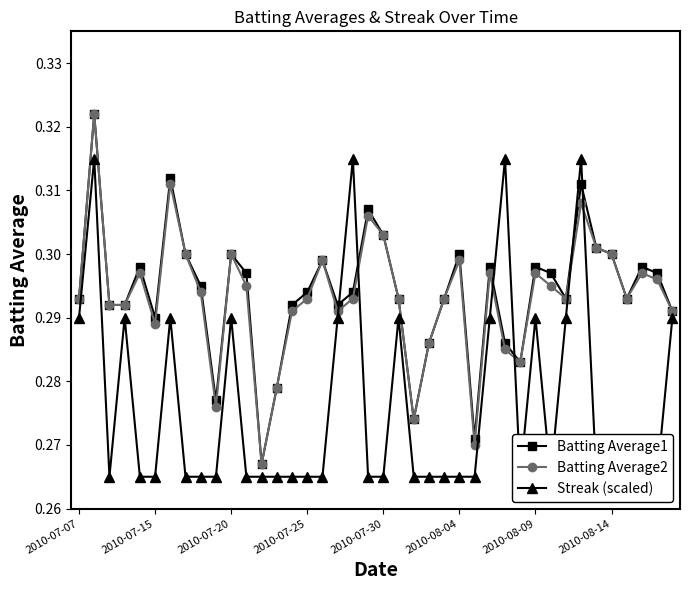

Which series ends up on top after the final intersection of Batting Average2 and Streak (scaled)?

Batting Average2